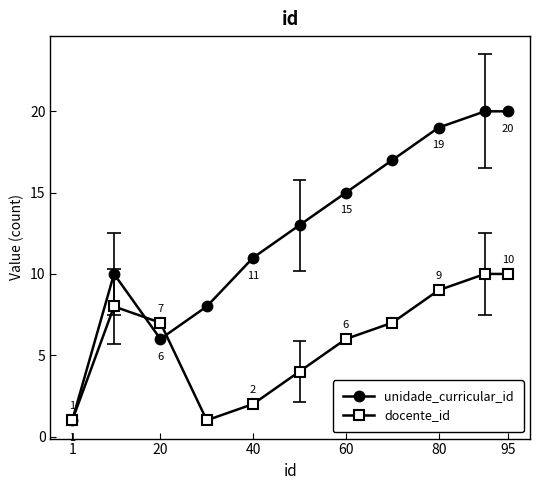

What is the maximum value shown in the chart?

20